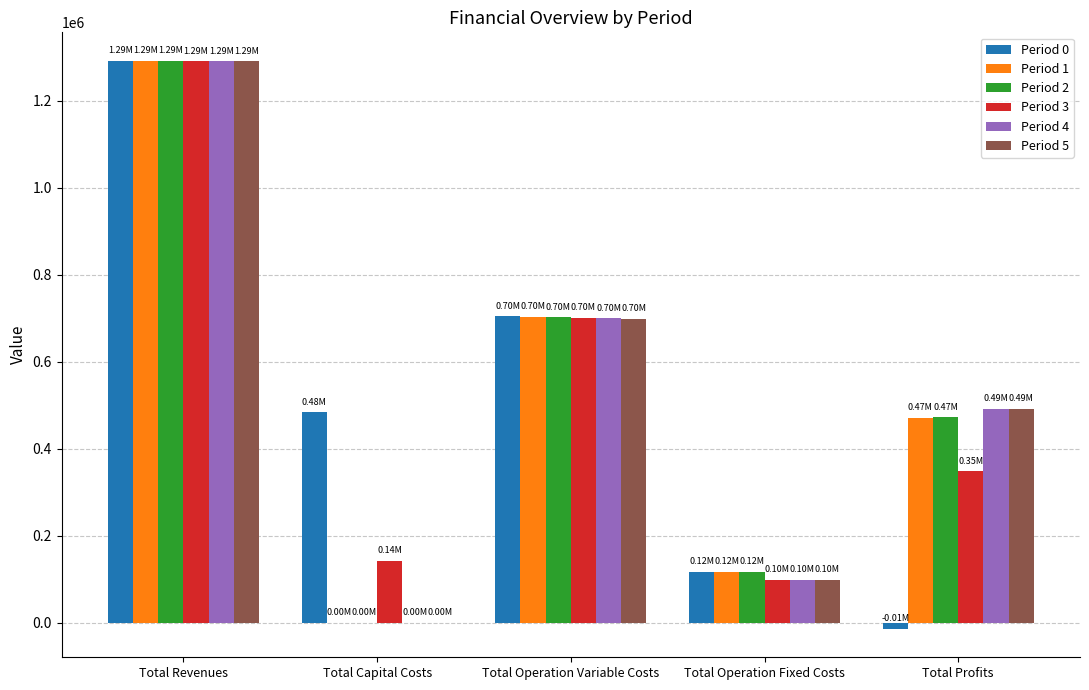

How many groups of bars are there?

5